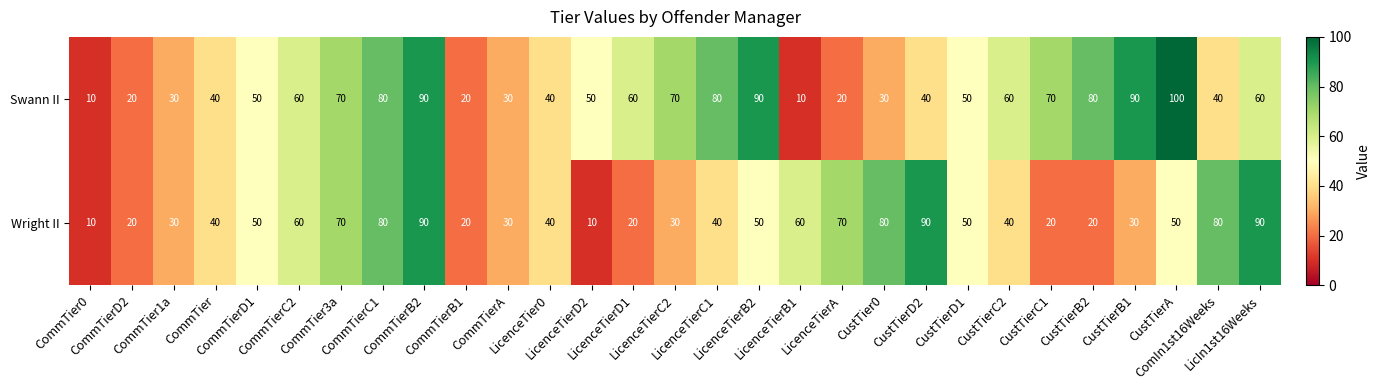

Which series has the largest range (max minus min)?

Swann II